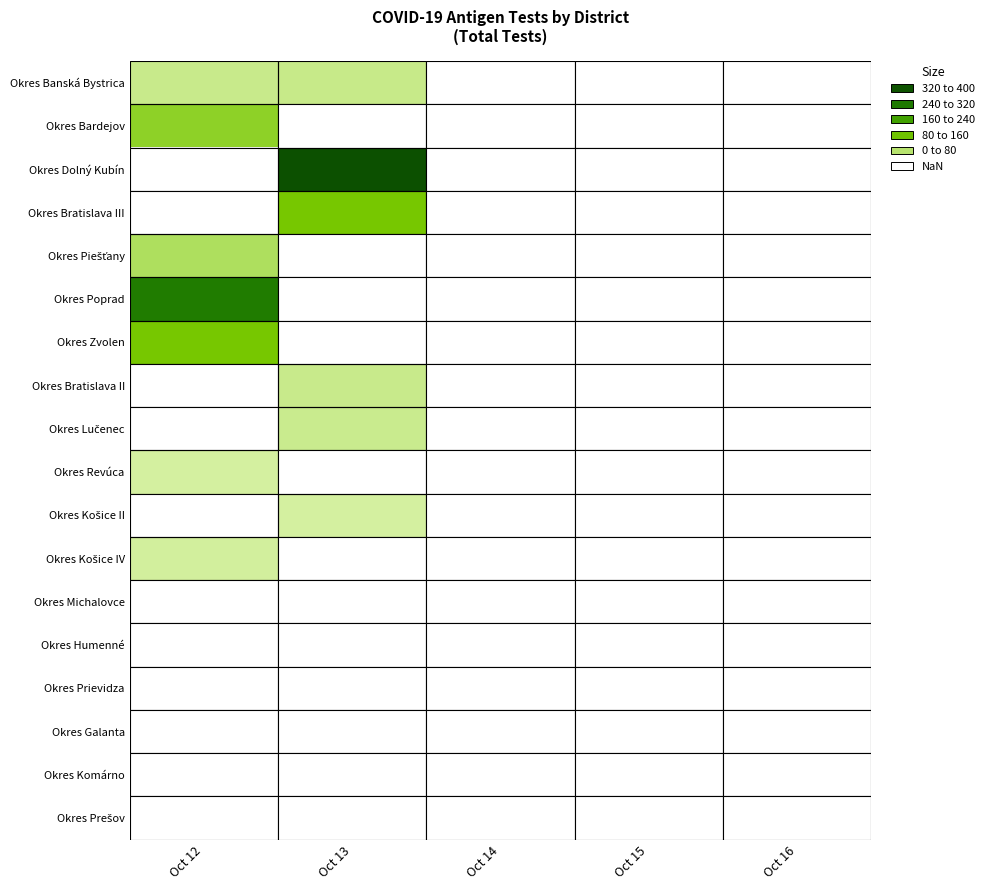

Is the value of Okres Galanta at Oct 14 greater than the value of Okres Dolný Kubín at Oct 12?

No